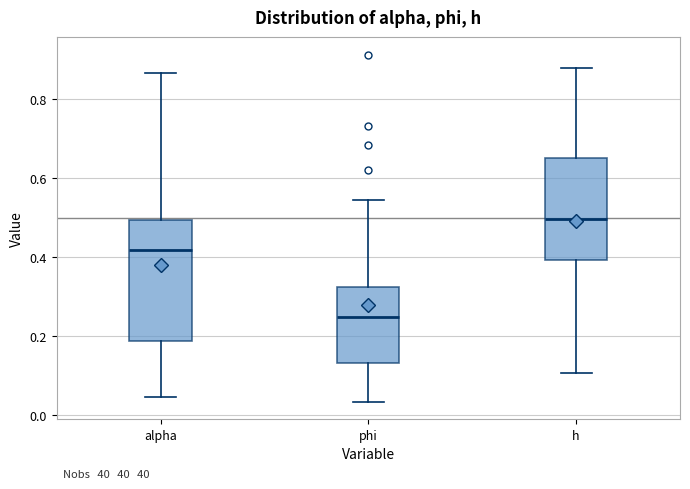

Which box's median line is the highest?

h